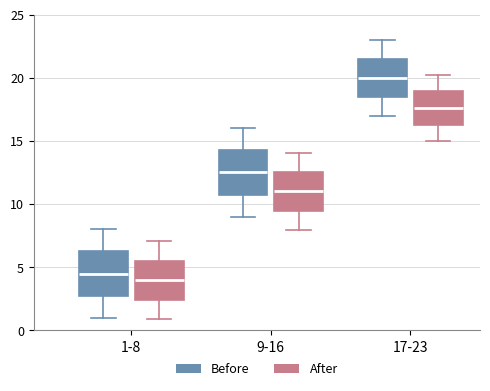

Where does the upper whisker of the box for 9-16 (Before) end on the y-axis? The values are not printed on the chart, so give them approximately, as read against the axis.

16.0